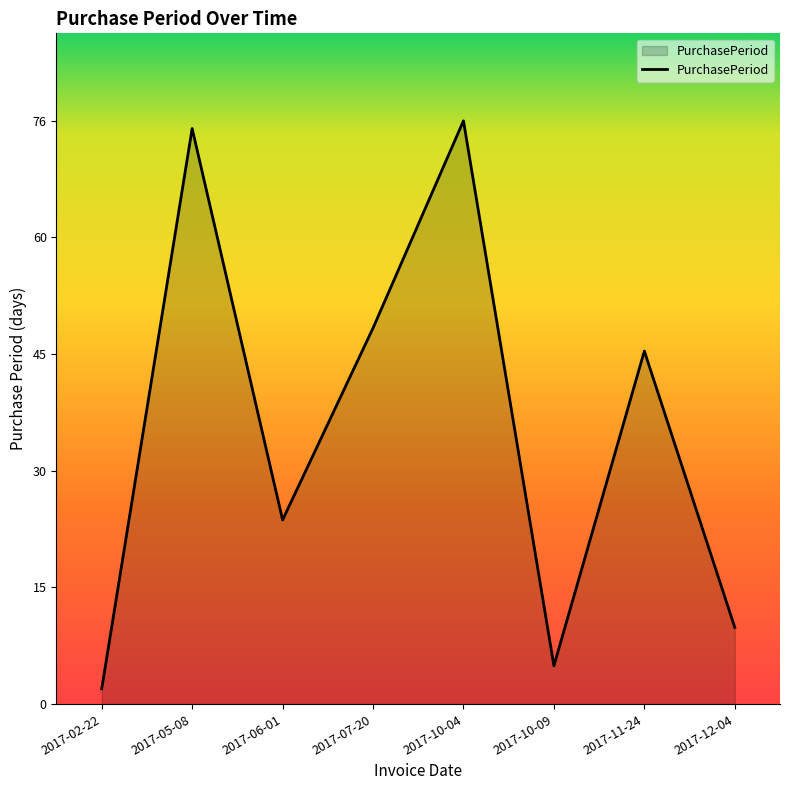

What is the change in value from 2017-06-01 to 2017-10-09?

-19